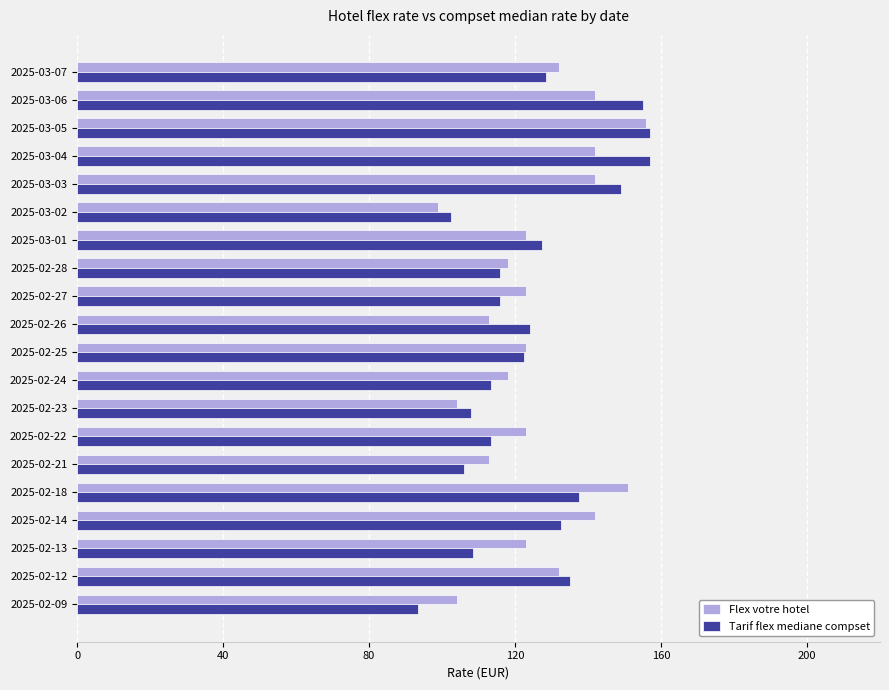

The value of Flex votre hotel at 2025-02-28 is 118.0. True or false?

True